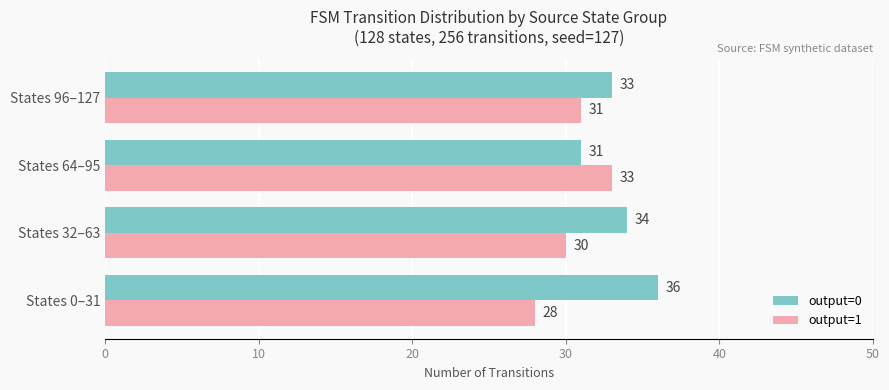

How many output=1 values are between 30 and 33?

3